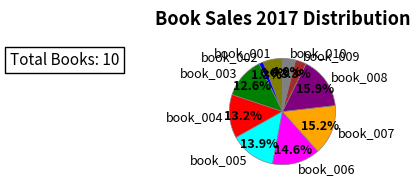

What portion of the pie excludes book_010?

96.0%